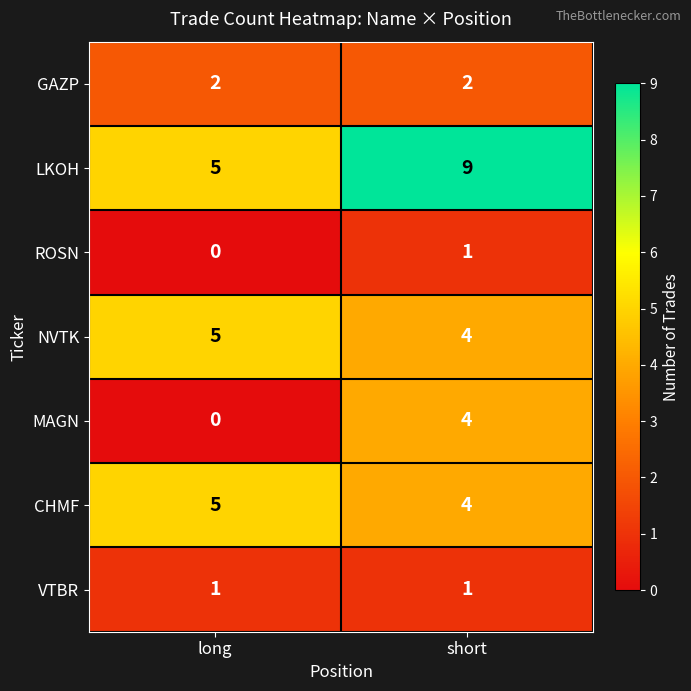

Reading left to right, list all the values displayed in this chart.

GAZP: long=2	short=2
LKOH: long=5	short=9
ROSN: long=0	short=1
NVTK: long=5	short=4
MAGN: long=0	short=4
CHMF: long=5	short=4
VTBR: long=1	short=1